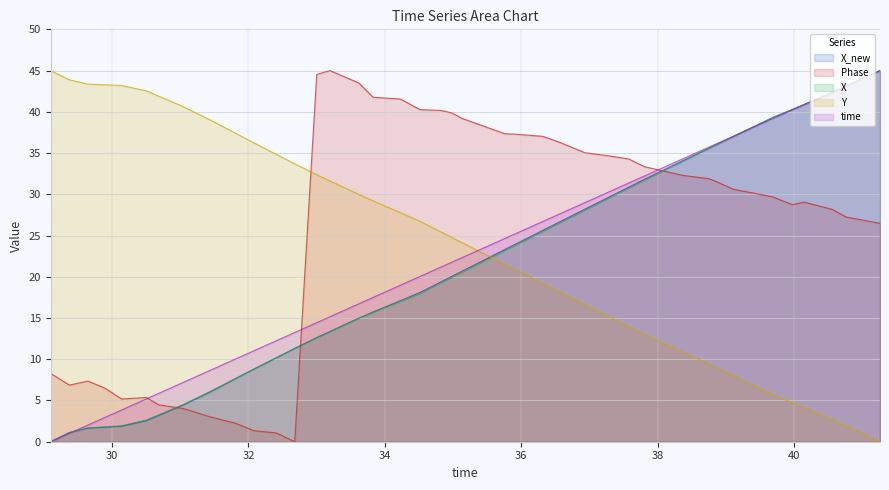

What is the maximum value shown in the chart?

45.0